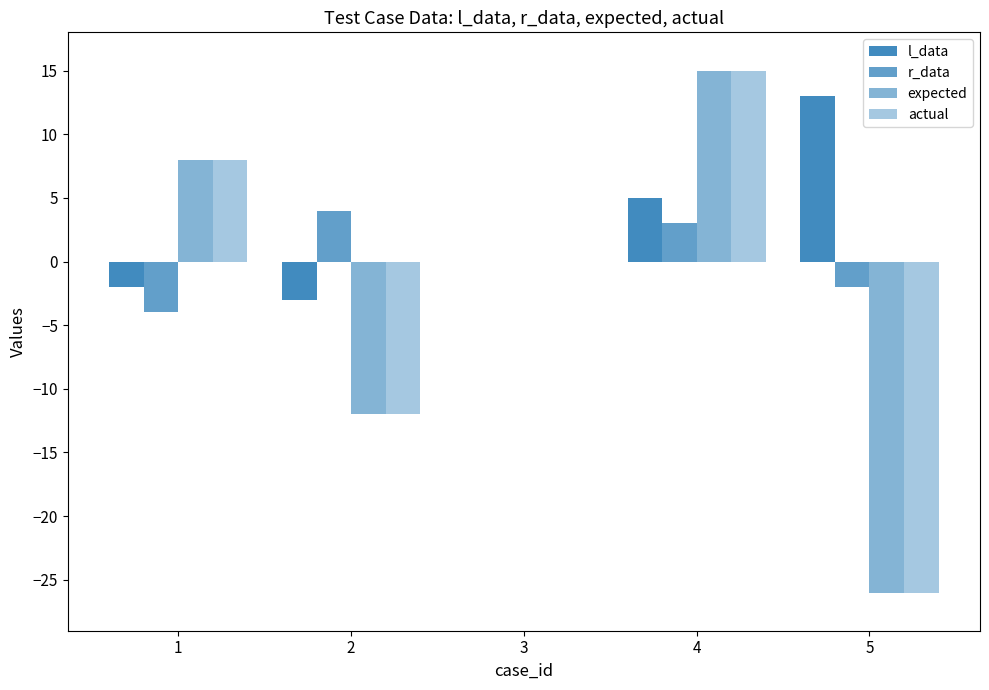

Count the number of data series in this chart.

4